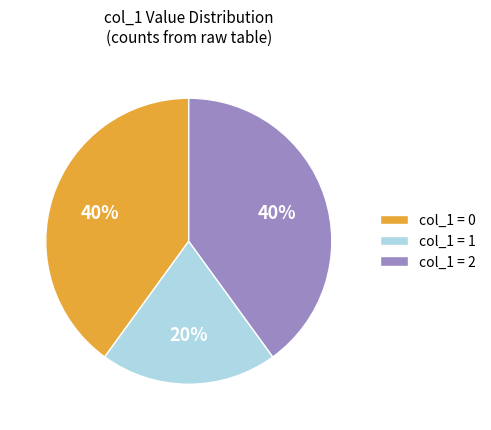

Do col_1 = 2 and col_1 = 0 together represent more than half of the pie?

Yes